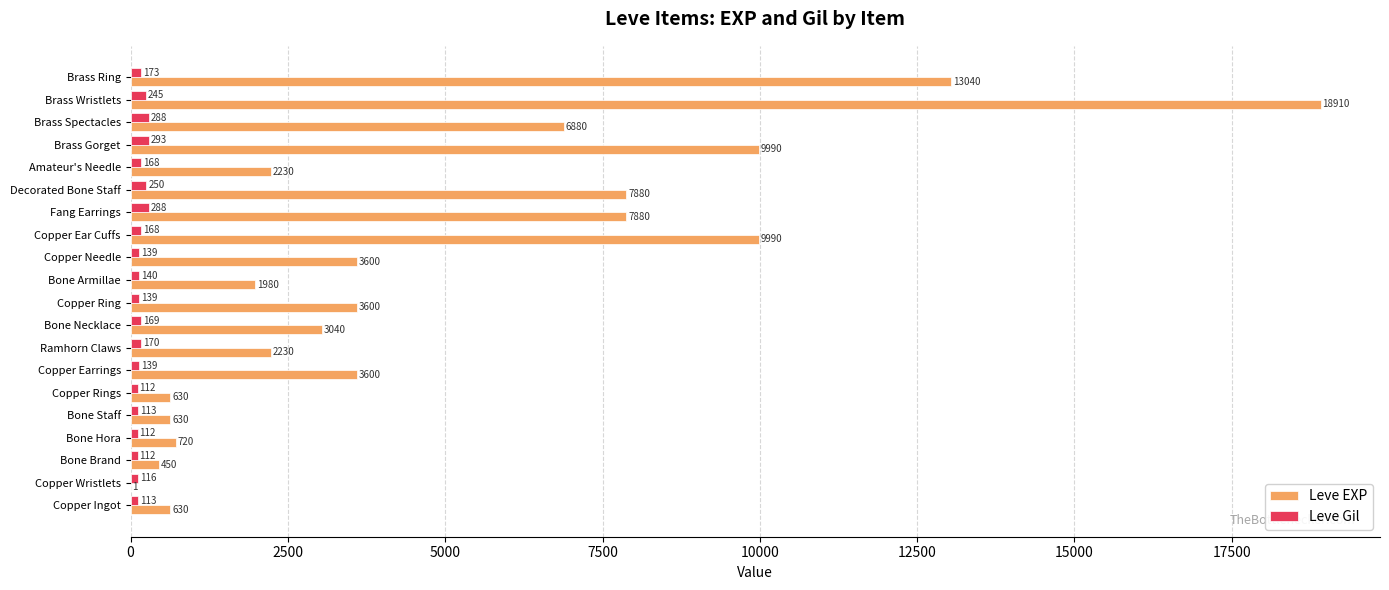

Is it true that Leve EXP equals 3955 at Ramhorn Claws?

False